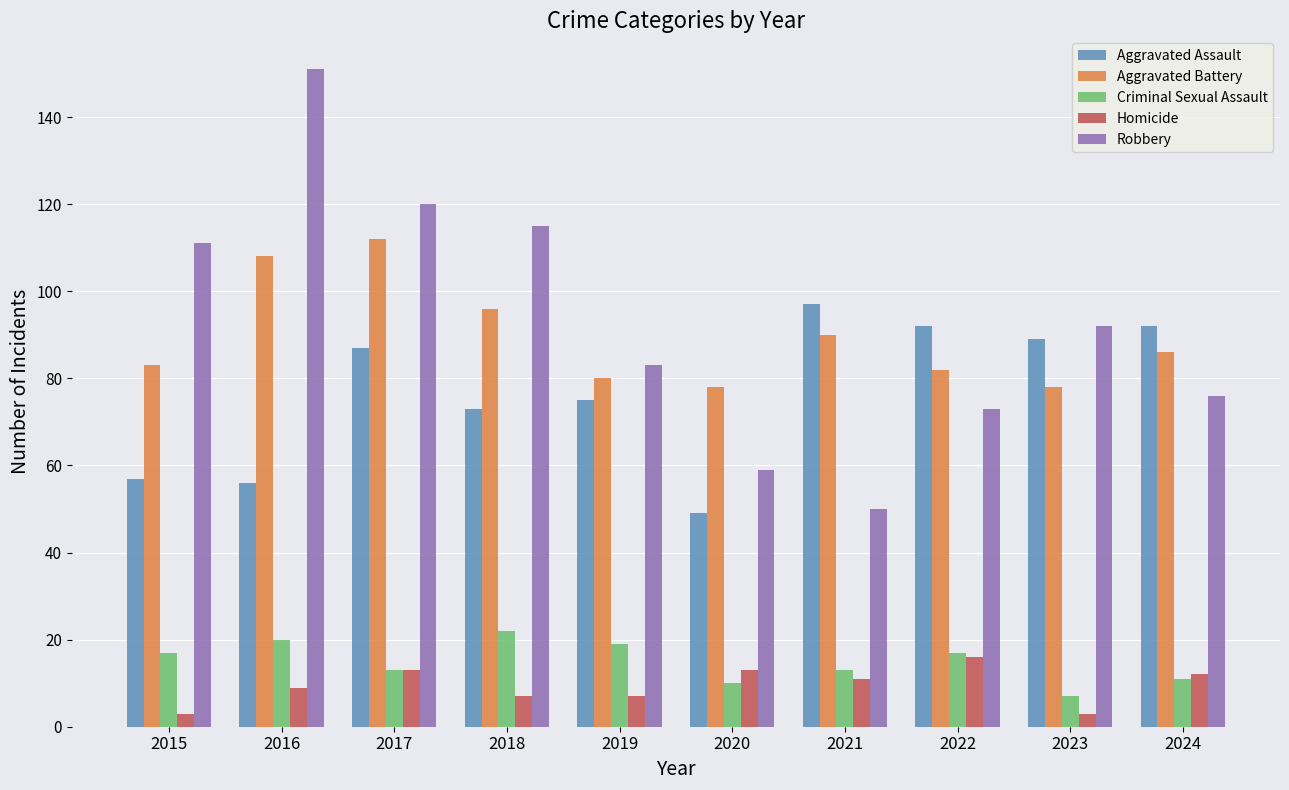

Rank the series at 2023 from lowest to highest value.

Homicide, Criminal Sexual Assault, Aggravated Battery, Aggravated Assault, Robbery